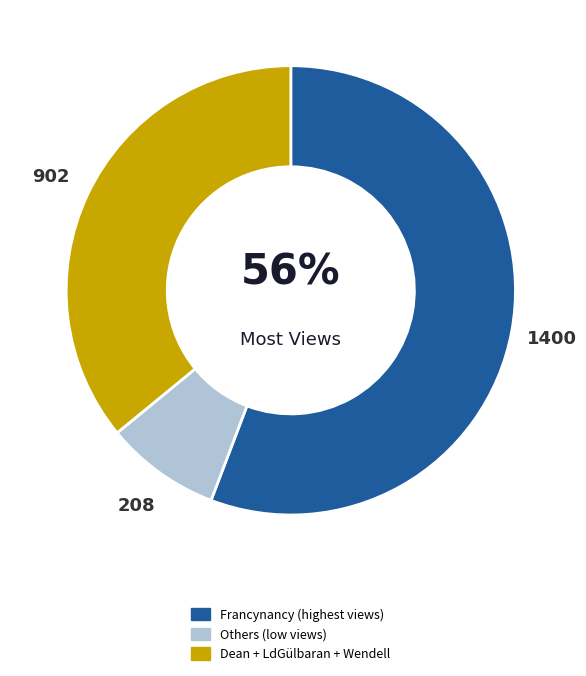

Is the sum of Others (low views) and Francynancy (highest views) greater than half?

Yes